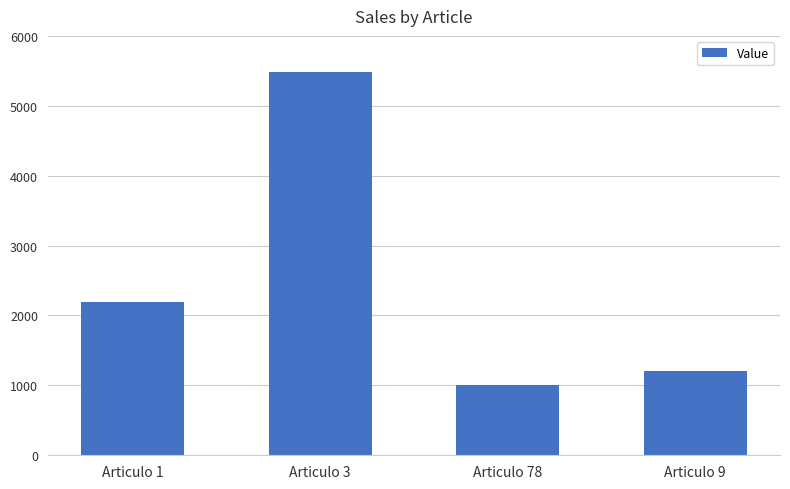

Rank the categories by value from lowest to highest.

Articulo 78, Articulo 9, Articulo 1, Articulo 3